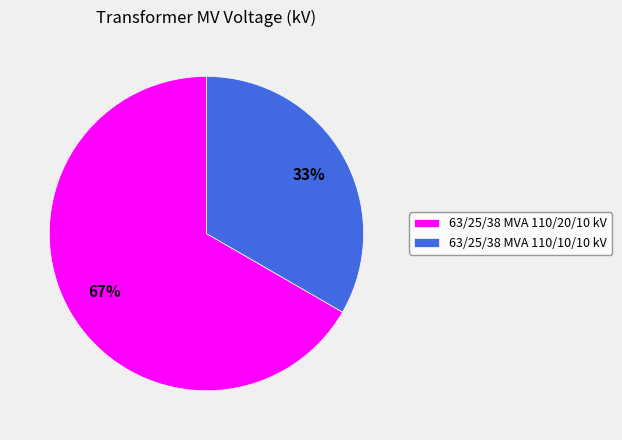

Approximately how many times larger is the value at 63/25/38 MVA 110/20/10 kV compared to 63/25/38 MVA 110/10/10 kV?

2.0